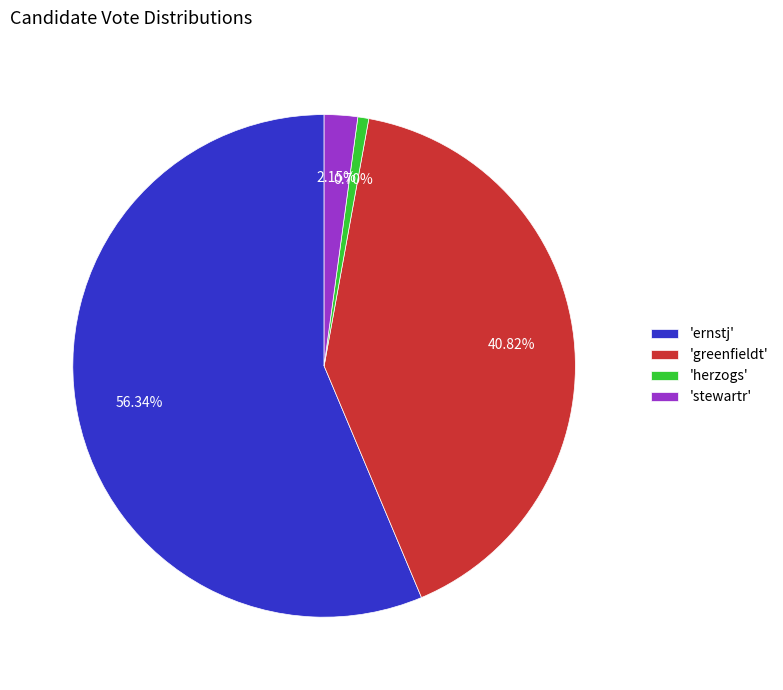

Rank the categories by value from lowest to highest.

'herzogs', 'stewartr', 'greenfieldt', 'ernstj'